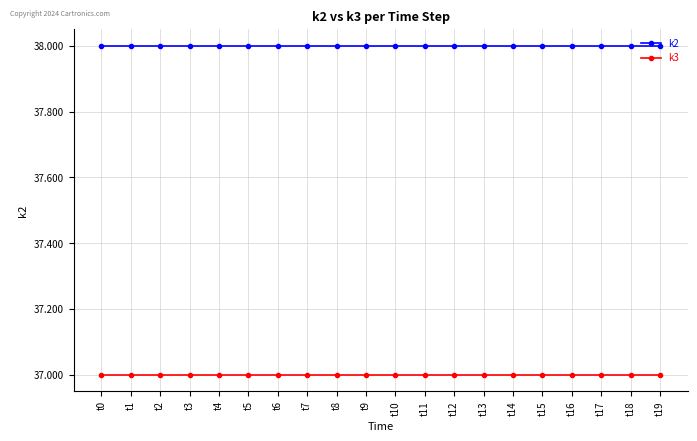

True or false: k3 and k2 intersect in this chart.

False